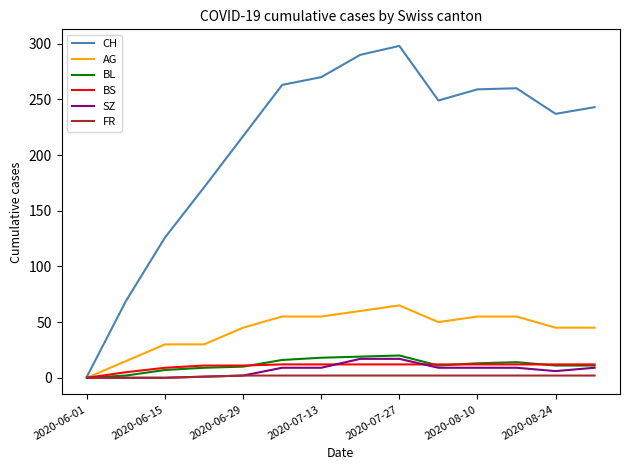

Which series has the widest spread of values?

CH